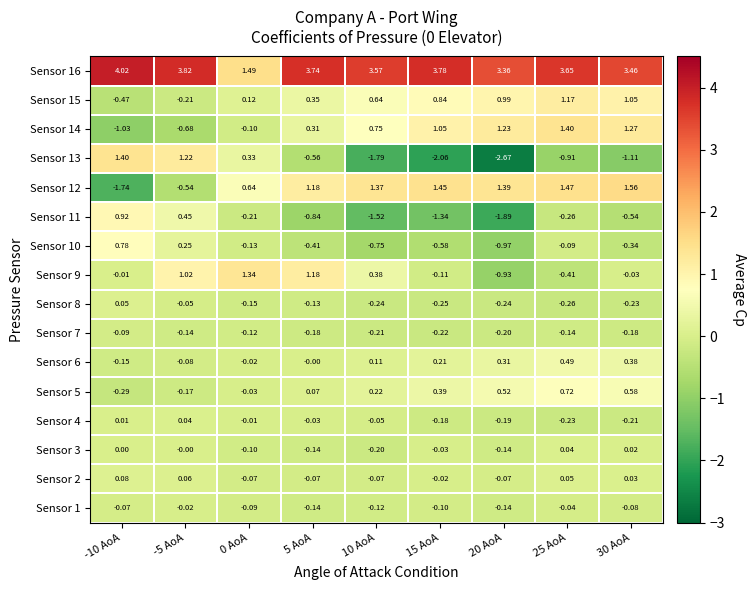

Which series has the largest total across all categories?

Sensor 16